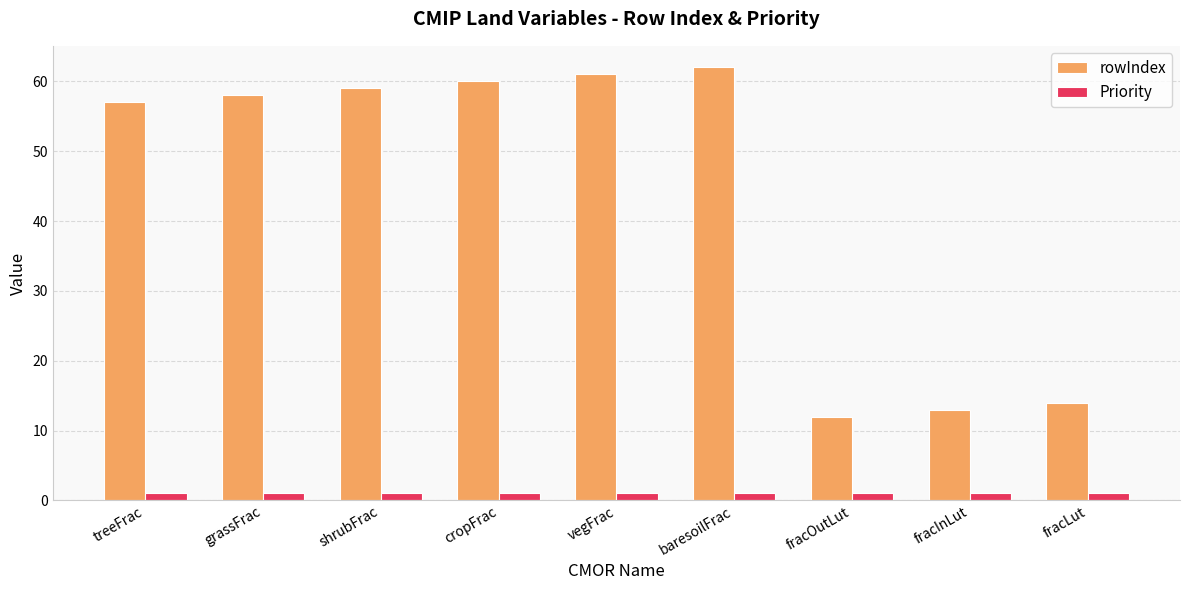

At how many categories does at least one series exceed 47?

6